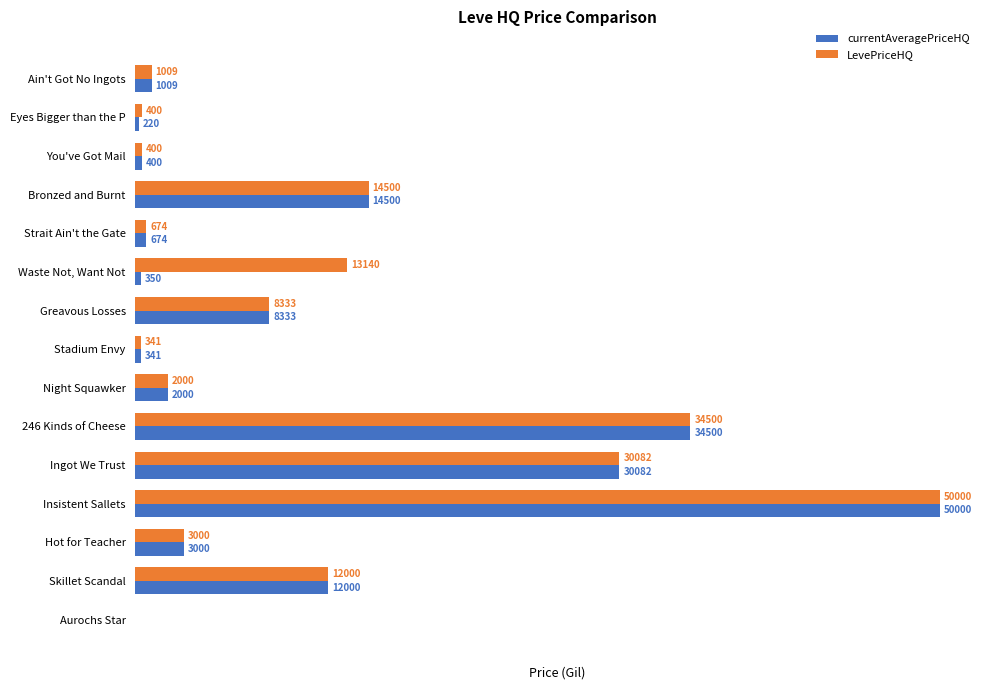

Which category has the highest value across all series?

Insistent Sallets